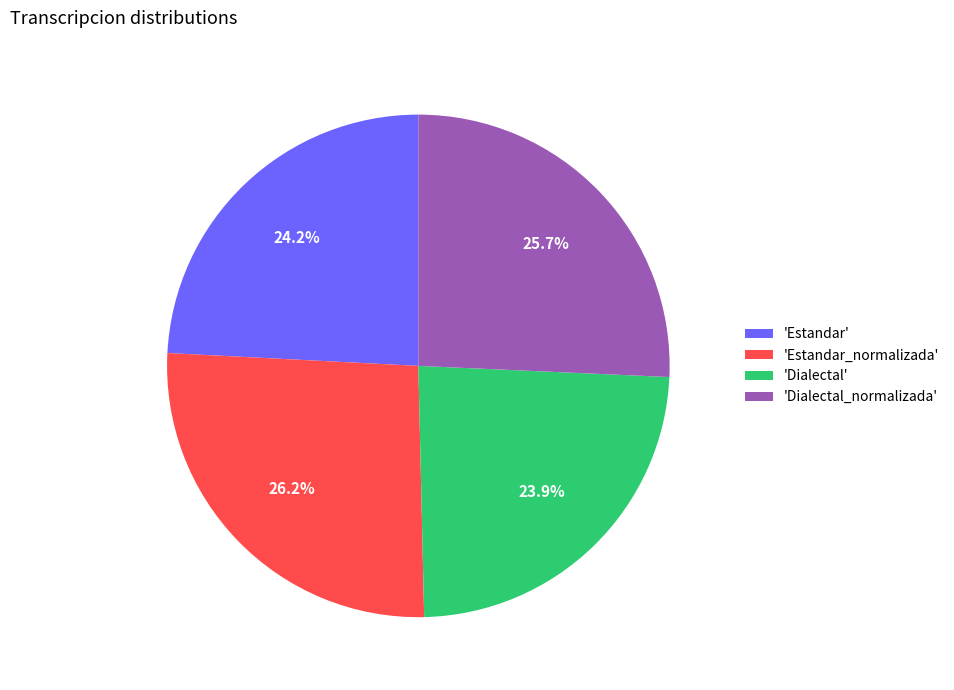

Does 'Estandar_normalizada' account for over 50% of the chart?

No